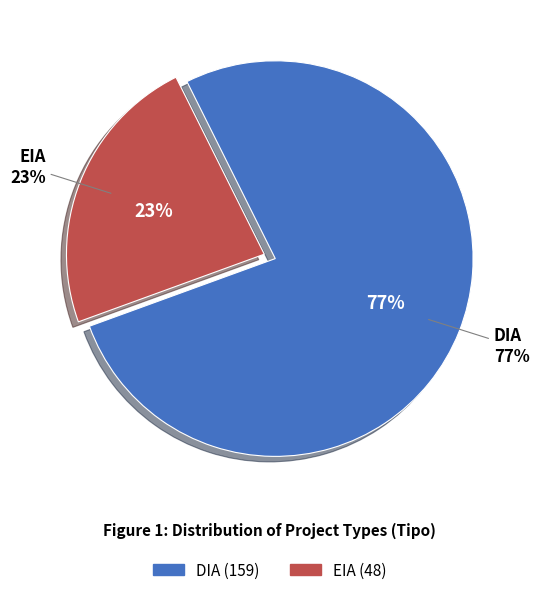

Is there any slice that represents more than half of the pie?

Yes